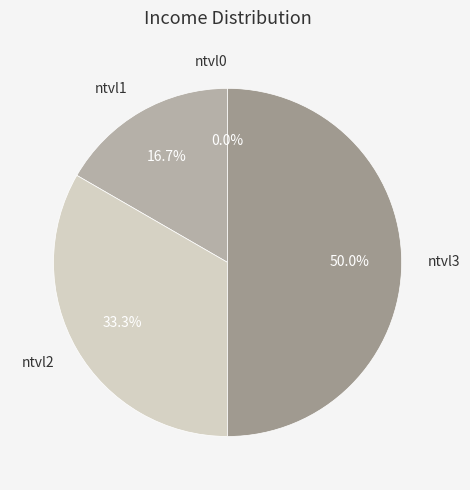

Is there a majority slice in this chart?

No